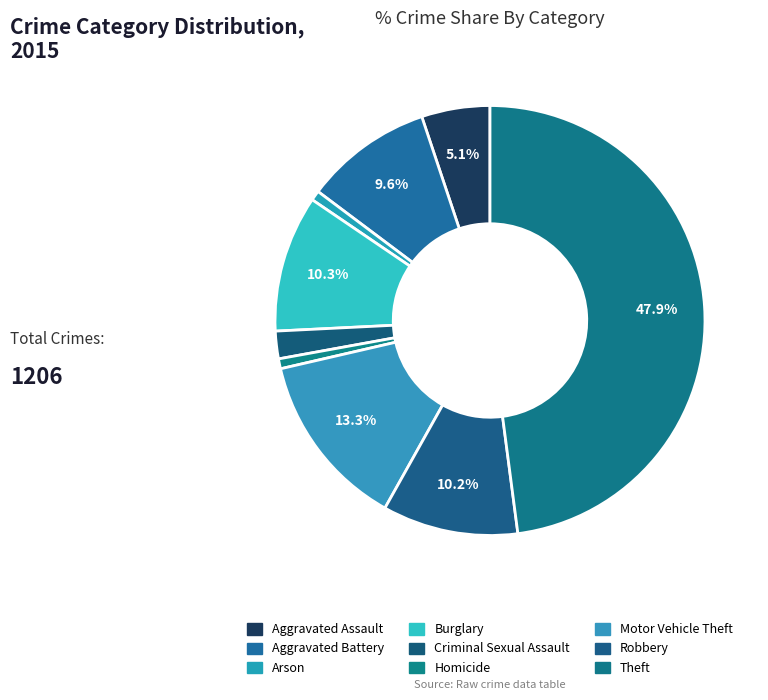

What is the change in value from Arson to Motor Vehicle Theft?

+151